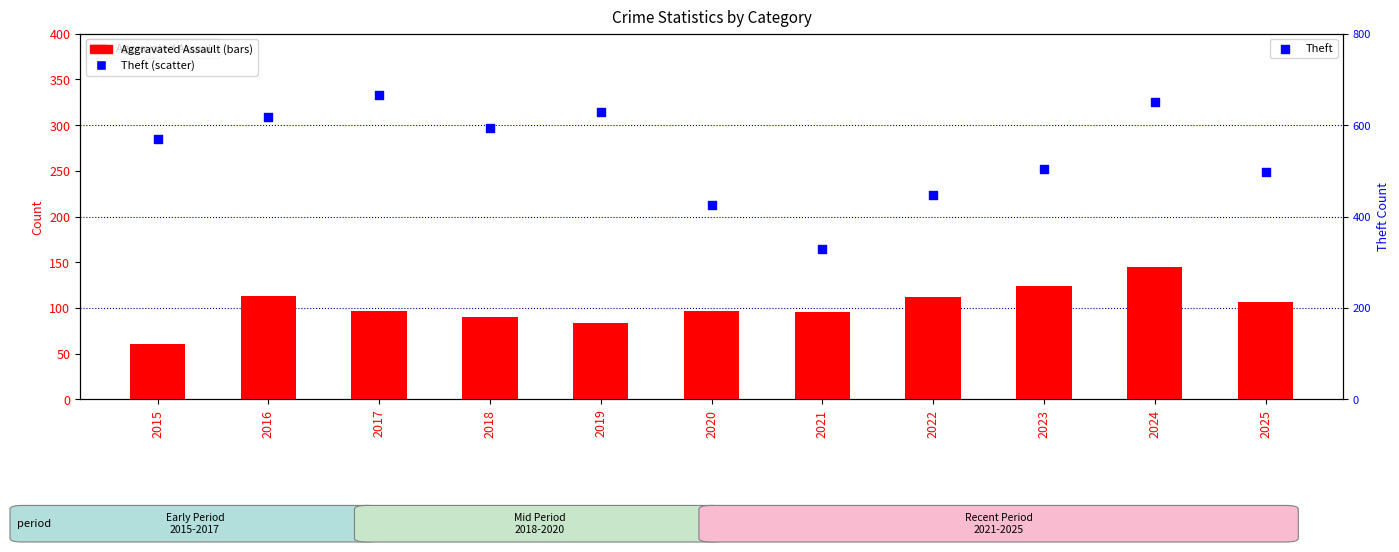

At which category is the sum across all series the highest?

2024